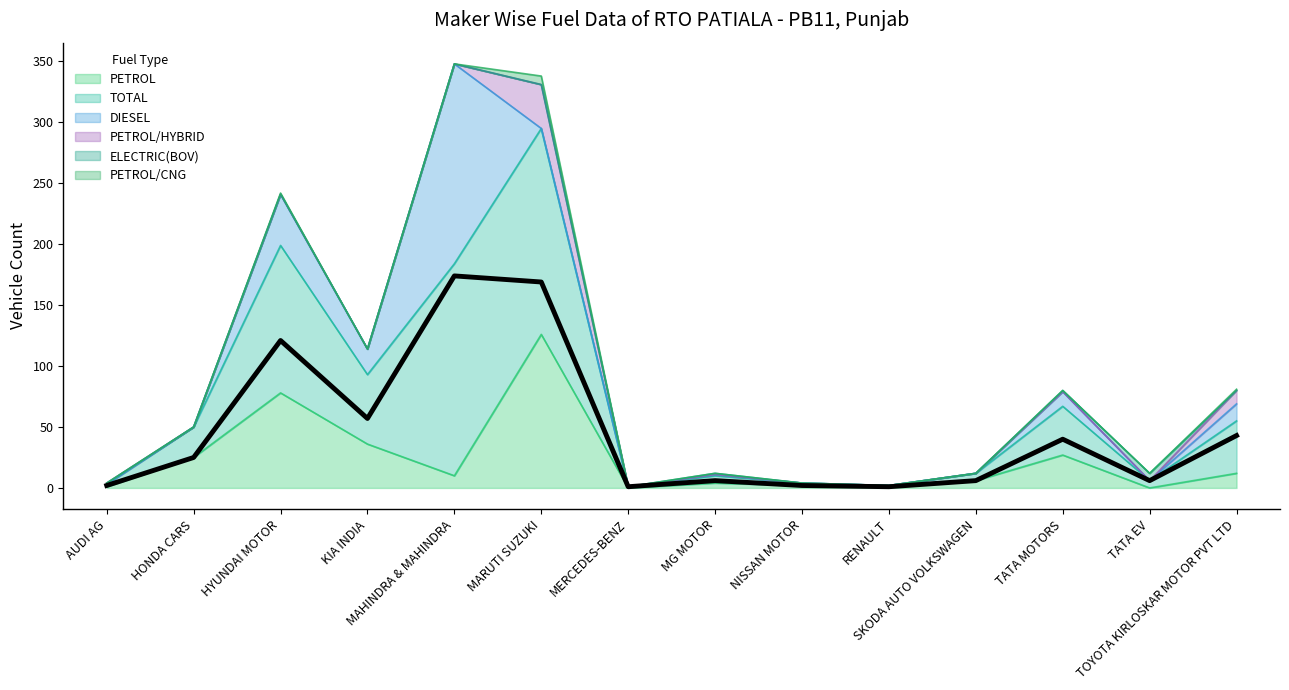

What is the value of the TOTAL point at the 9th from the left?

2